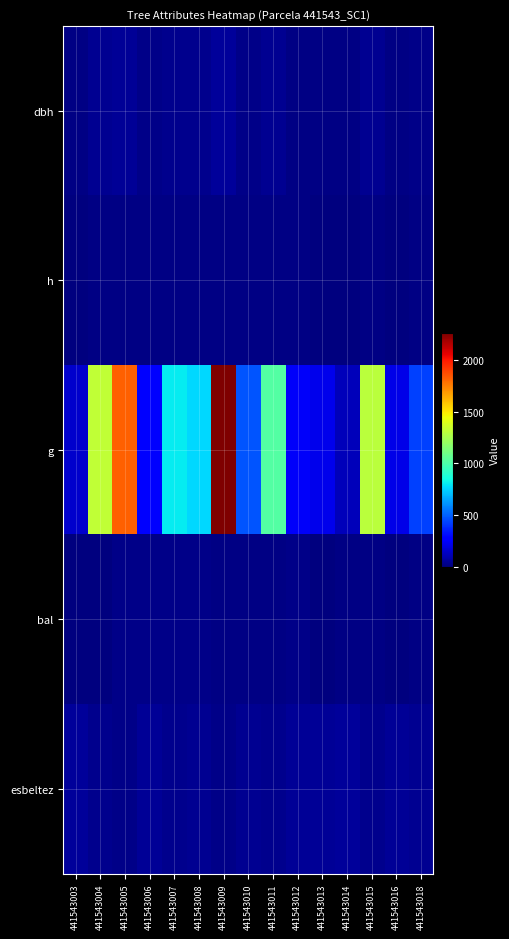

Reading left to right, extract all data points from this chart.

dbh: 441543003=14.1	441543004=41.0	441543005=48.2	441543006=18.3	441543007=32.0	441543008=31.1	441543009=53.7	441543010=24.5	441543011=36.1	441543012=17.6	441543013=16.7	441543014=12.5	441543015=40.8	441543016=16.1	441543018=23.3
h: 441543003=7.9	441543004=12.0	441543005=12.4	441543006=9.1	441543007=11.2	441543008=11.1	441543009=12.6	441543010=10.2	441543011=11.6	441543012=8.9	441543013=8.5	441543014=7.3	441543015=11.9	441543016=8.4	441543018=10.0
g: 441543003=156.4	441543004=1318.0	441543005=1828.2	441543006=262.6	441543007=805.1	441543008=761.5	441543009=2262.7	441543010=470.3	441543011=1021.0	441543012=243.4	441543013=218.7	441543014=122.5	441543015=1307.8	441543016=203.4	441543018=427.4
bal: 441543003=5.4	441543004=7.4	441543005=20.3	441543006=21.2	441543007=18.1	441543008=19.2	441543009=16.9	441543010=12.6	441543011=14.1	441543012=22.1	441543013=0.0	441543014=11.1	441543015=9.2	441543016=2.8	441543018=15.6
esbeltez: 441543003=55.8	441543004=29.2	441543005=25.6	441543006=49.7	441543007=34.9	441543008=35.6	441543009=23.6	441543010=41.7	441543011=32.1	441543012=50.8	441543013=51.2	441543014=58.8	441543015=29.3	441543016=52.2	441543018=43.0